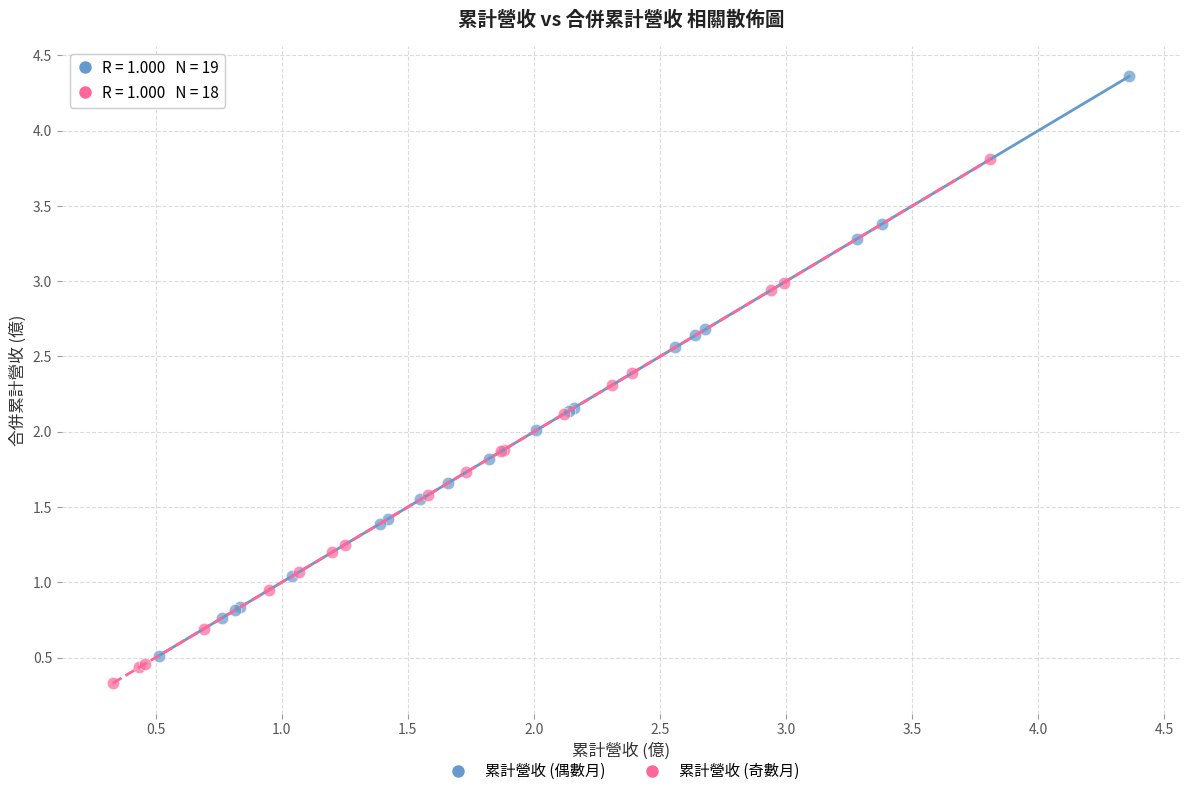

Which series has the largest Y range (max minus min)?

累計營收 (偶數月)